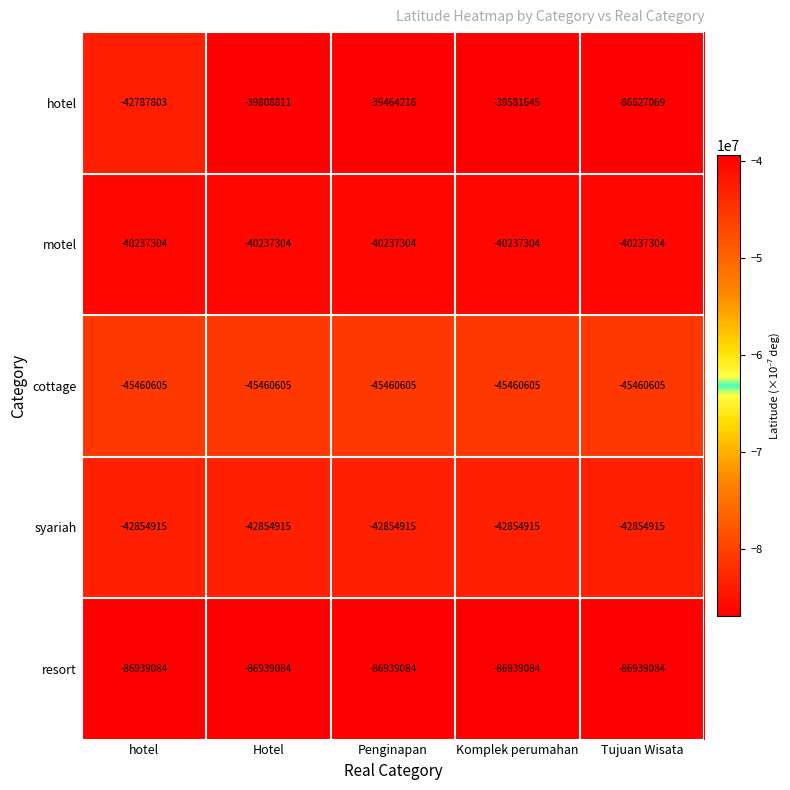

Reading left to right, list all the values displayed in this chart.

hotel: hotel=-42787803	Hotel=-39808811	Penginapan=-39464216	Komplek perumahan=-39581645	Tujuan Wisata=-86627069
motel: hotel=-40237304	Hotel=-40237304	Penginapan=-40237304	Komplek perumahan=-40237304	Tujuan Wisata=-40237304
cottage: hotel=-45460605	Hotel=-45460605	Penginapan=-45460605	Komplek perumahan=-45460605	Tujuan Wisata=-45460605
syariah: hotel=-42854915	Hotel=-42854915	Penginapan=-42854915	Komplek perumahan=-42854915	Tujuan Wisata=-42854915
resort: hotel=-86939084	Hotel=-86939084	Penginapan=-86939084	Komplek perumahan=-86939084	Tujuan Wisata=-86939084